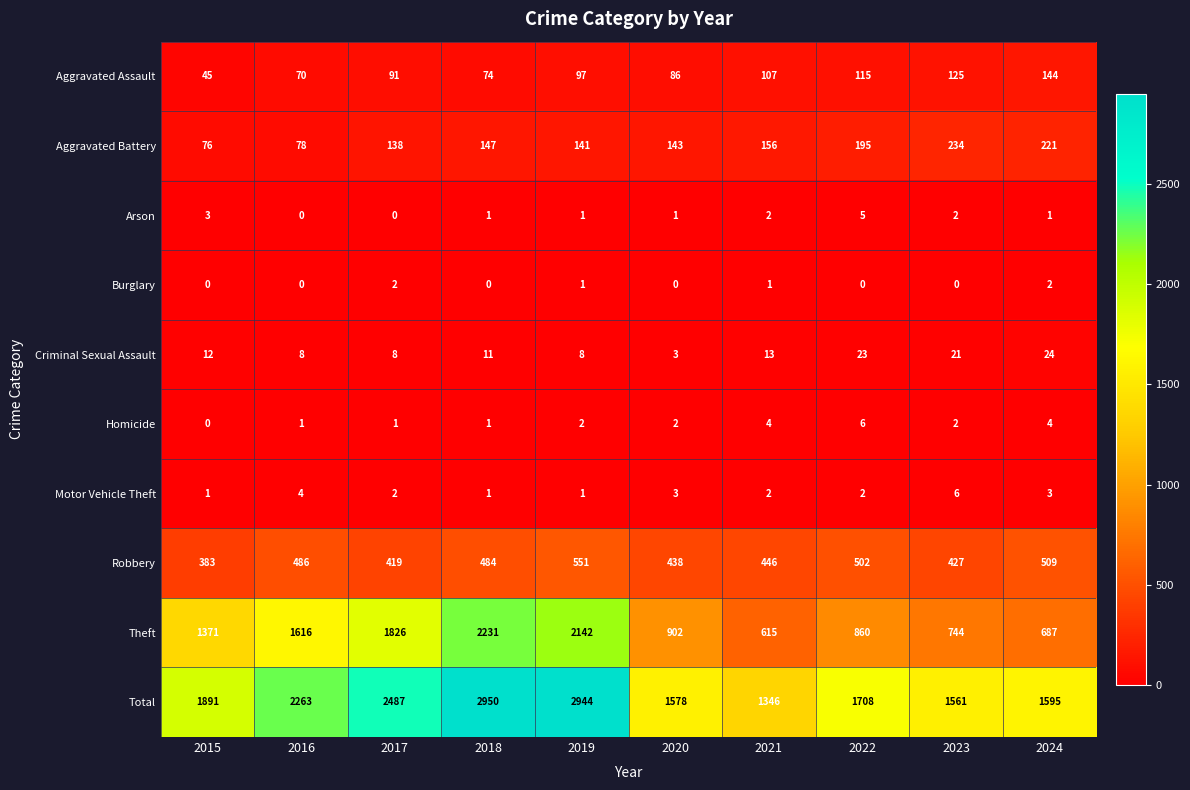

Where is Aggravated Assault nearest to the value 94?

2017